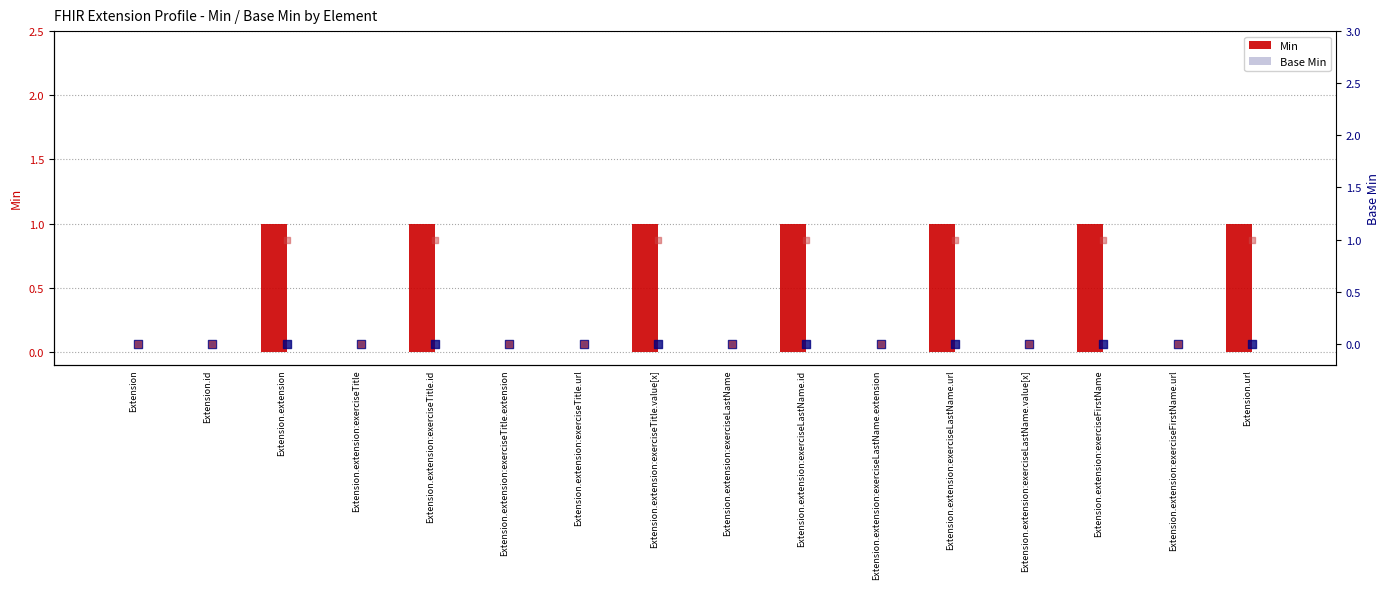

Is the value of Min at Extension.extension greater than the value of Base Min (marker) at Extension.id?

Yes